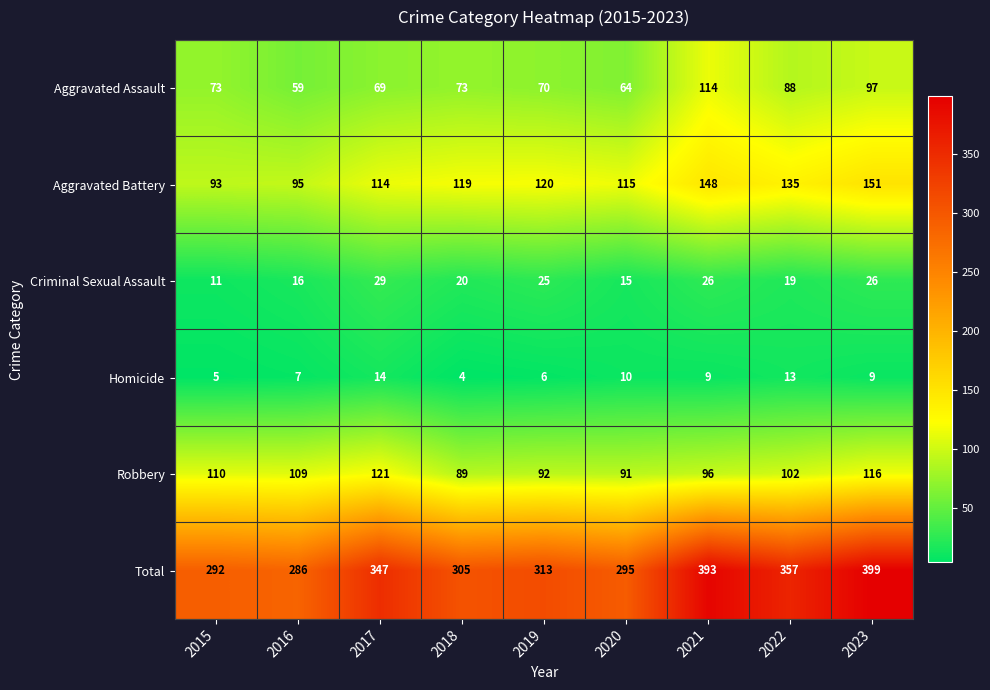

Which series changed the most between 2019 and 2023?

Total